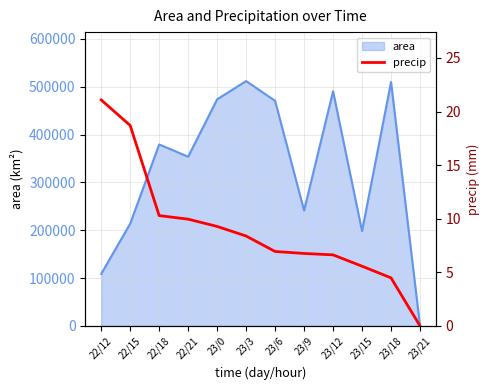

What is the sum of the values at 22/12 and 23/6?

28.0